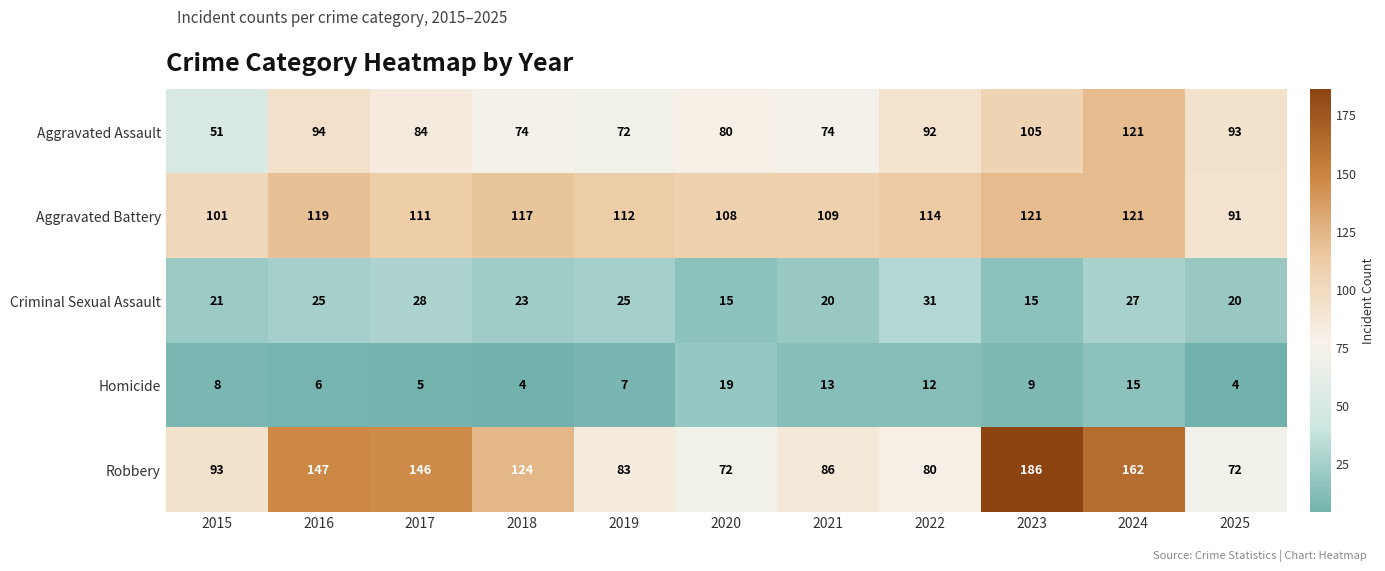

How many distinct data groups are displayed?

5